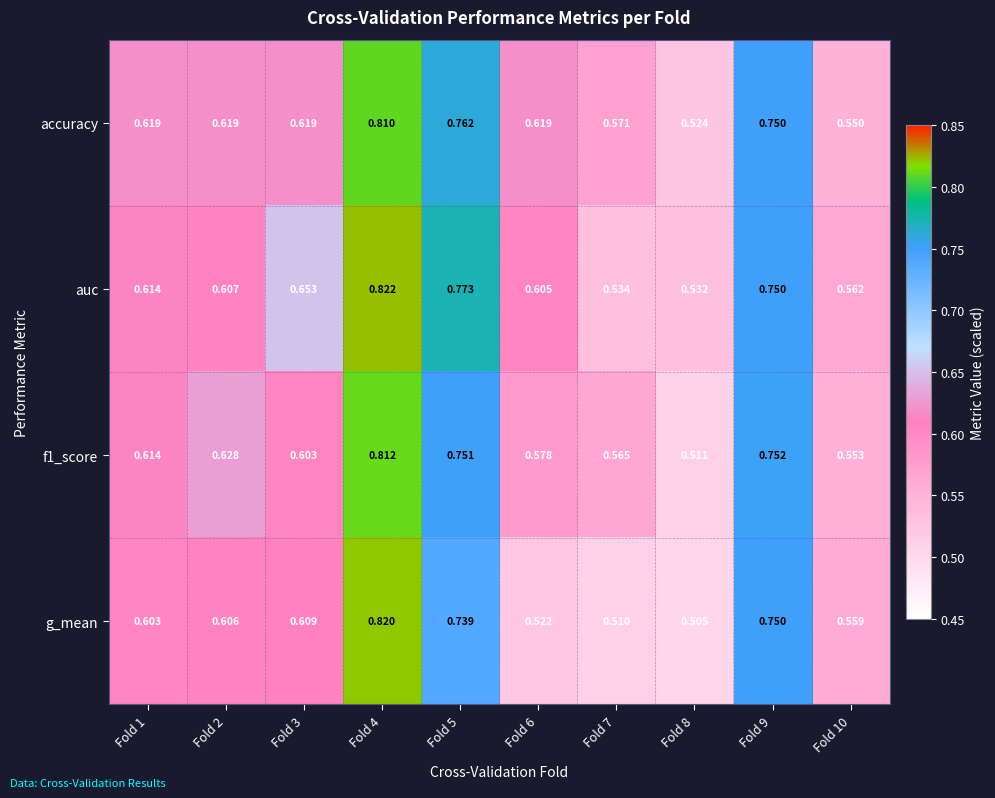

Is the value of g_mean at Fold 1 greater than the value of f1_score at Fold 1?

No